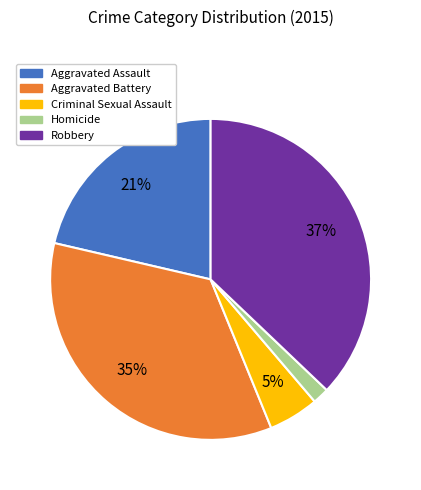

What is the smallest slice in the pie chart?

Homicide